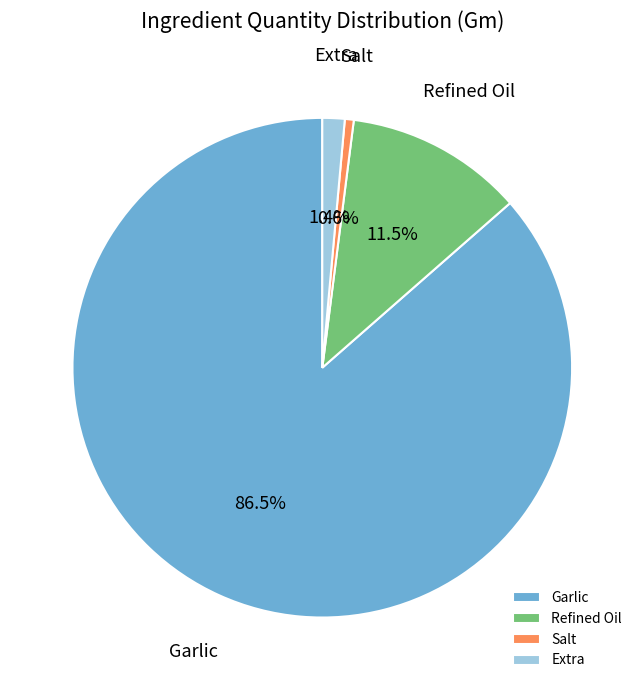

Approximately how many times larger is the value at Salt compared to Extra?

0.4